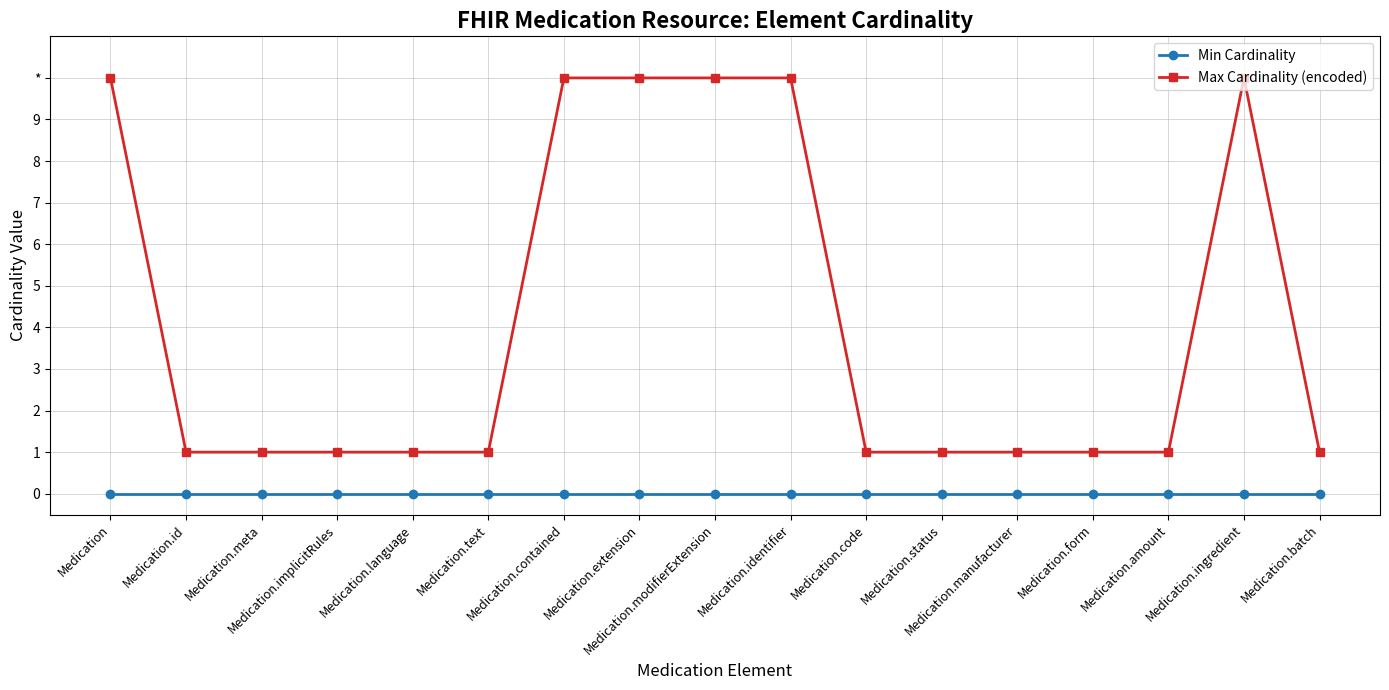

At how many categories does at least one series exceed 2?

6